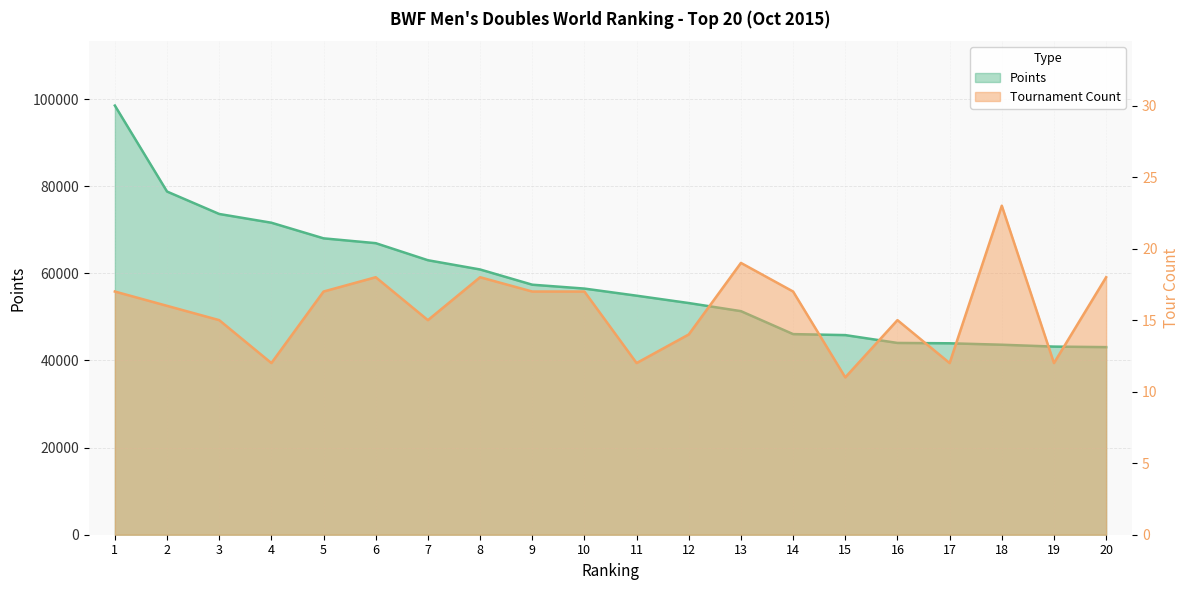

Rank the series by their maximum value, from highest to lowest.

Points, TOUR